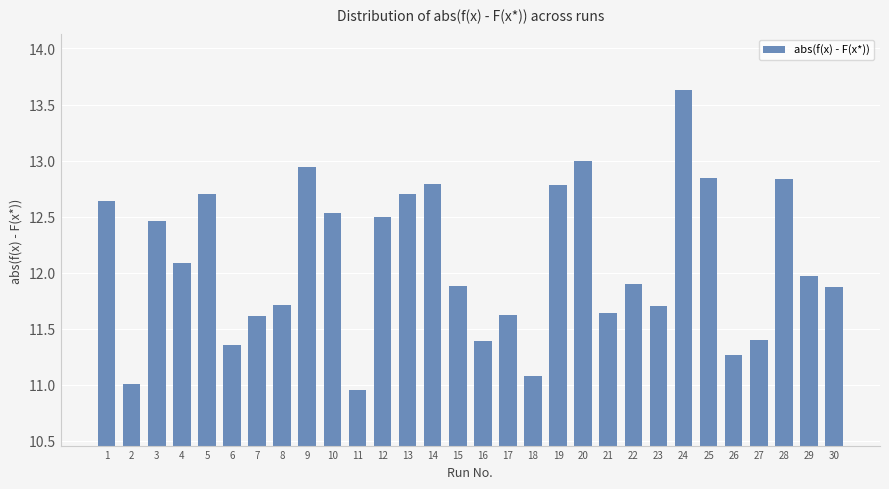

The chart shows a value of 12.0 at 29. True or false?

True